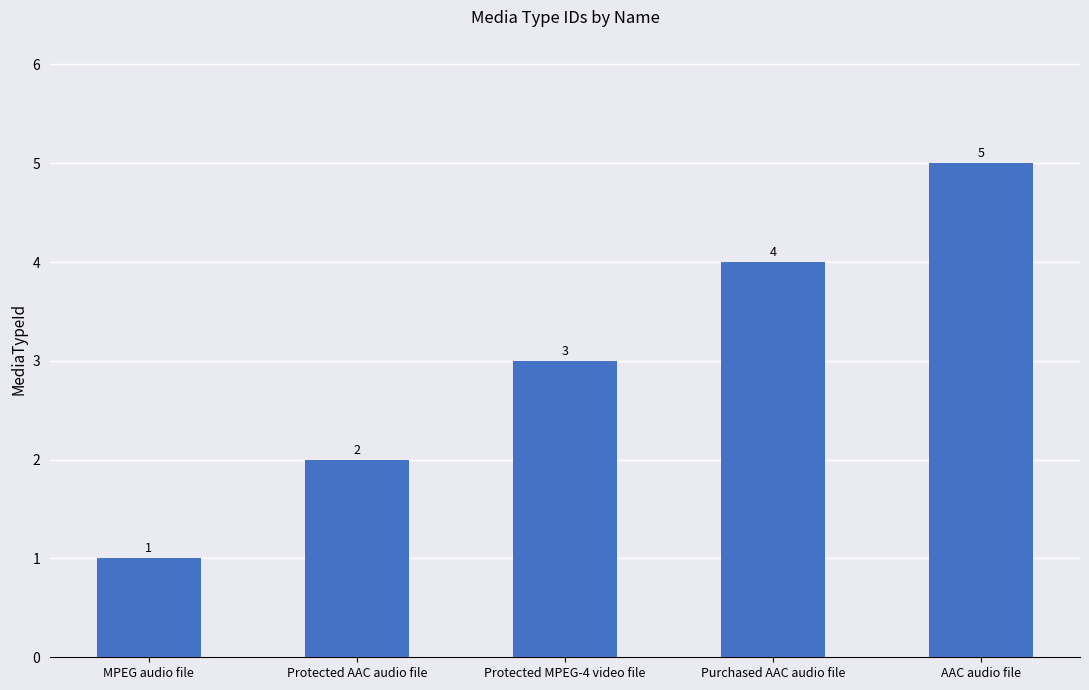

What is the change in value from MPEG audio file to Protected MPEG-4 video file?

+2